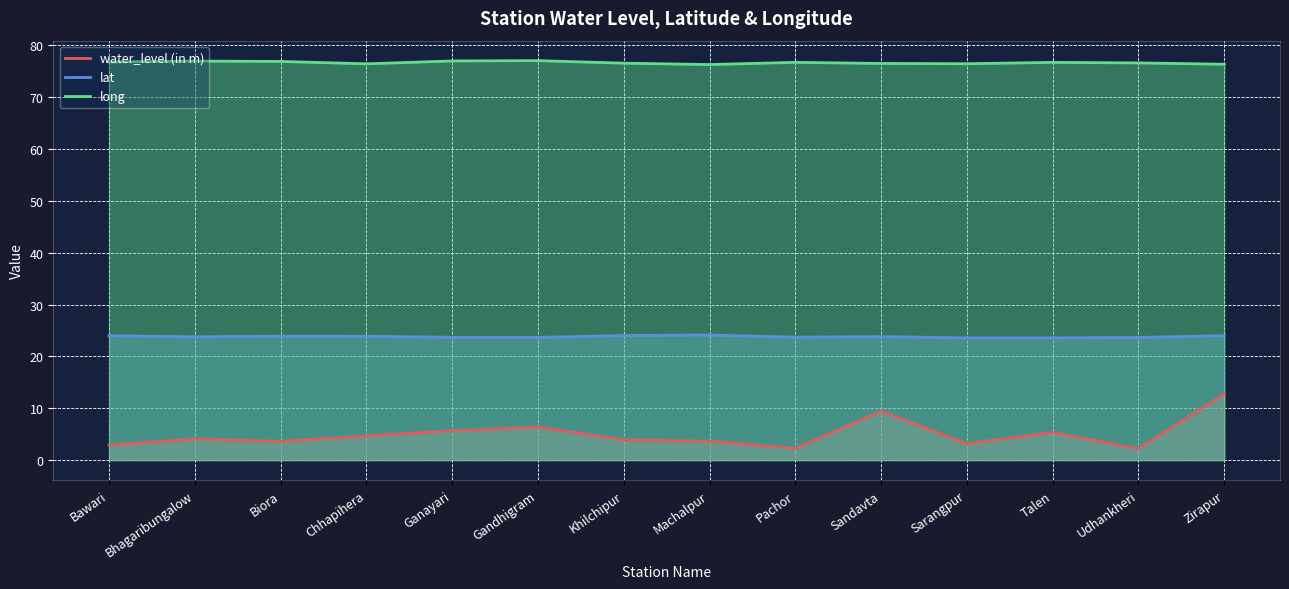

At how many categories does at least one series exceed 46?

14